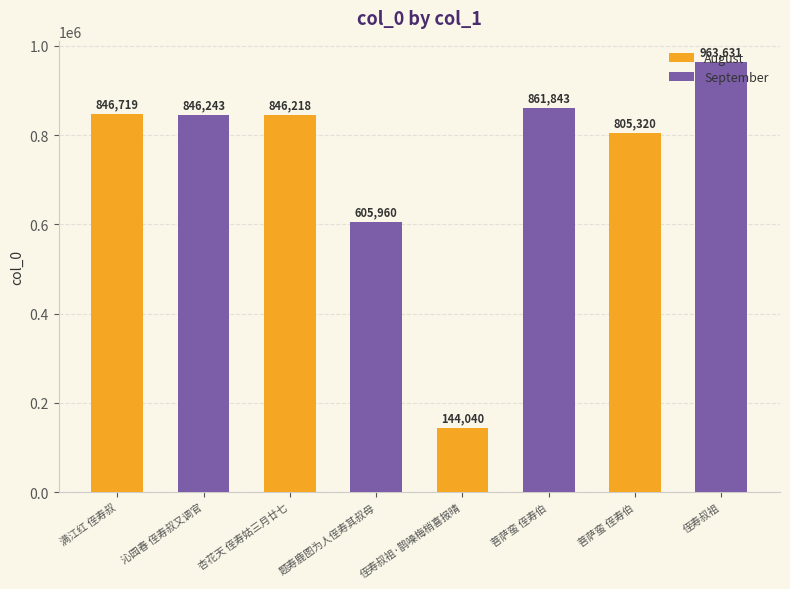

Rank the categories by value from highest to lowest.

侄寿叔祖, 菩萨蛮 侄寿伯, 满江红 侄寿叔, 沁园春 侄寿叔又调官, 杏花天 侄寿姑三月廿七, 菩萨蛮 侄寿伯, 题寿鹿图为人侄寿其叔母, 侄寿叔祖·鹊噪梅梢喜报晴